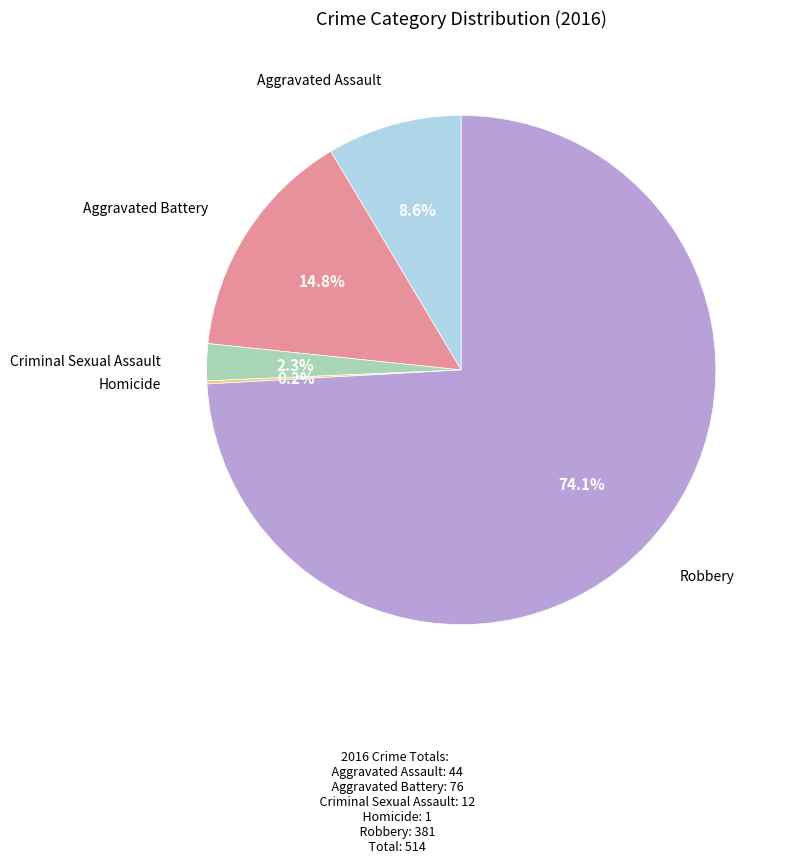

Is there any slice that represents more than half of the pie?

Yes